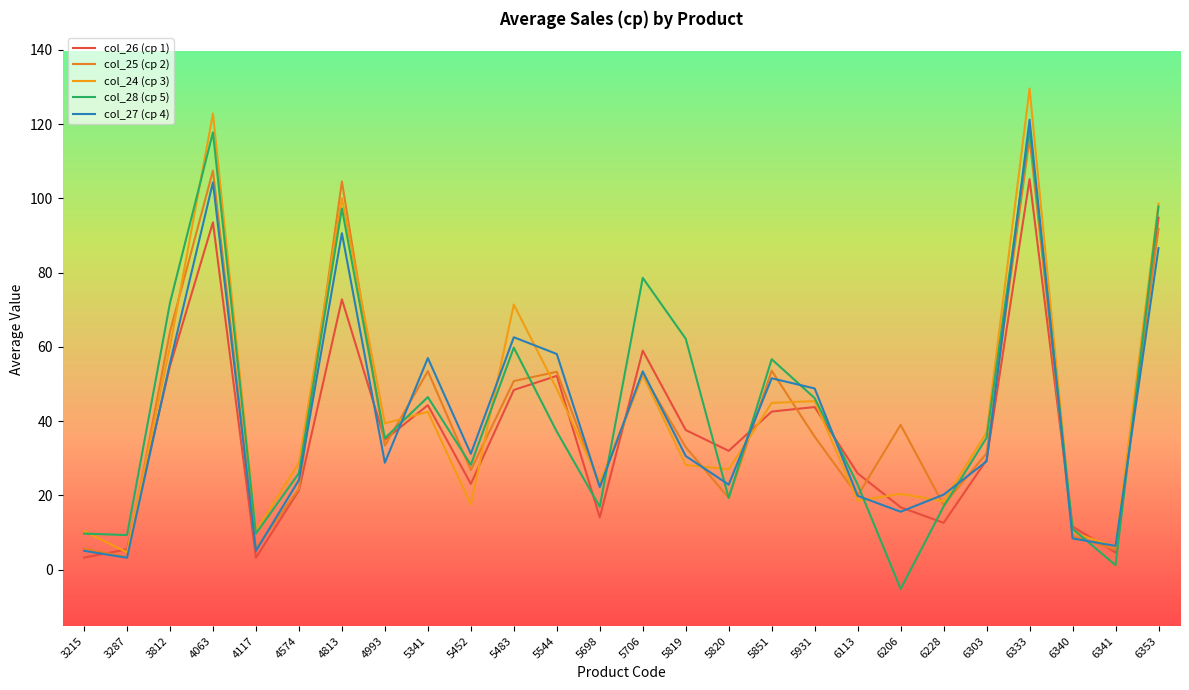

In col_25 (ср 2), how many points are higher than both neighbors (excluding endpoints)?

8